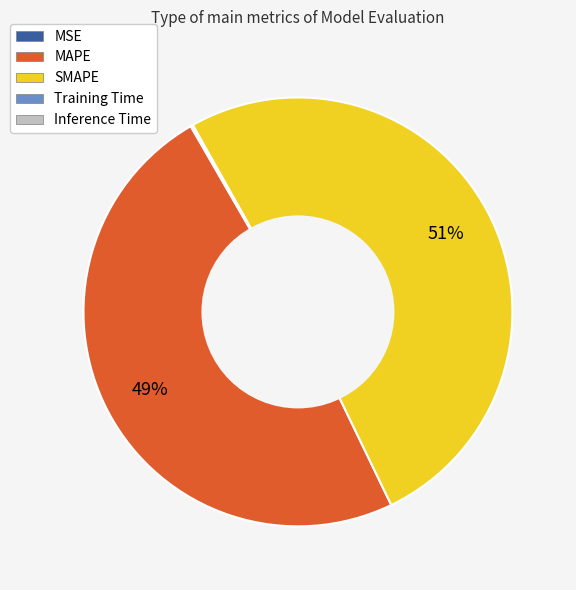

What is the largest slice in the pie chart?

SMAPE